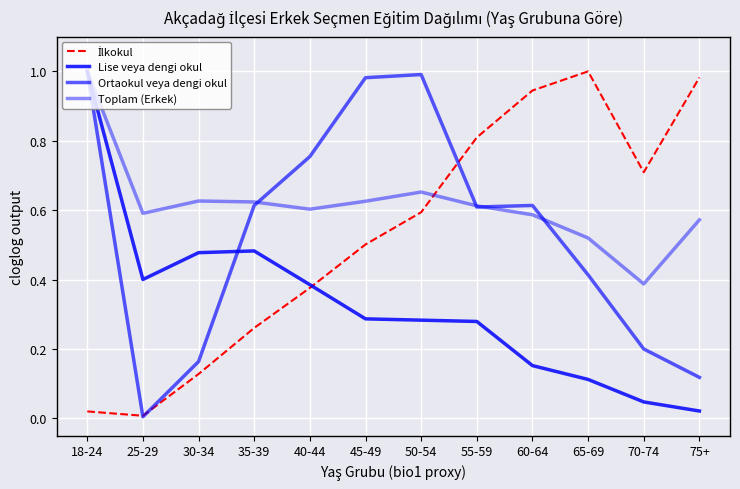

Which category has the highest value across all series?

65-69